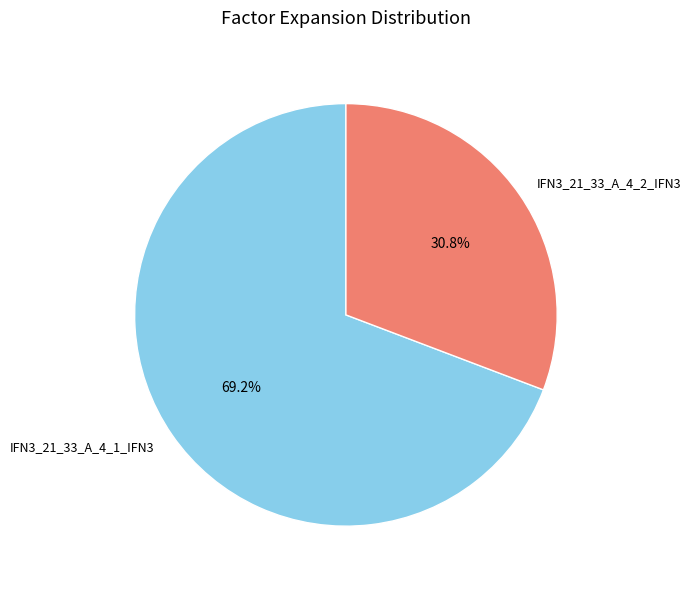

The IFN3_21_33_A_4_2_IFN3 slice represents 31% of the pie. True or false?

True